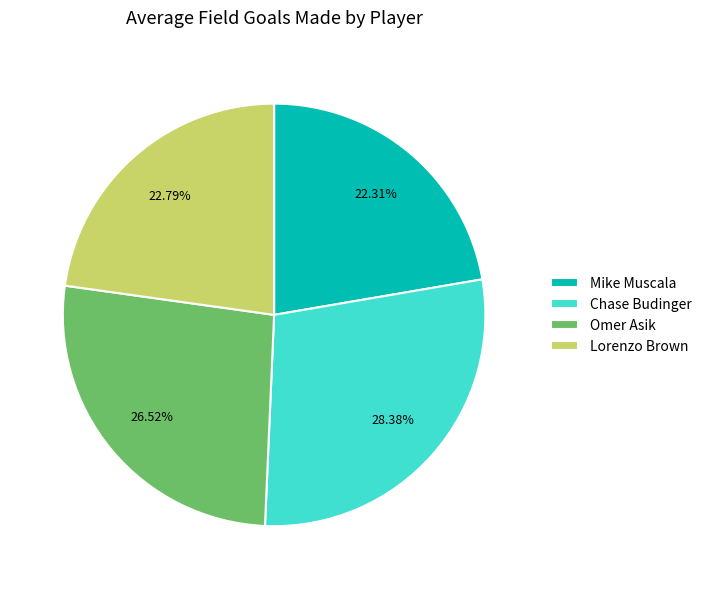

The Lorenzo Brown slice represents 12% of the pie. True or false?

False